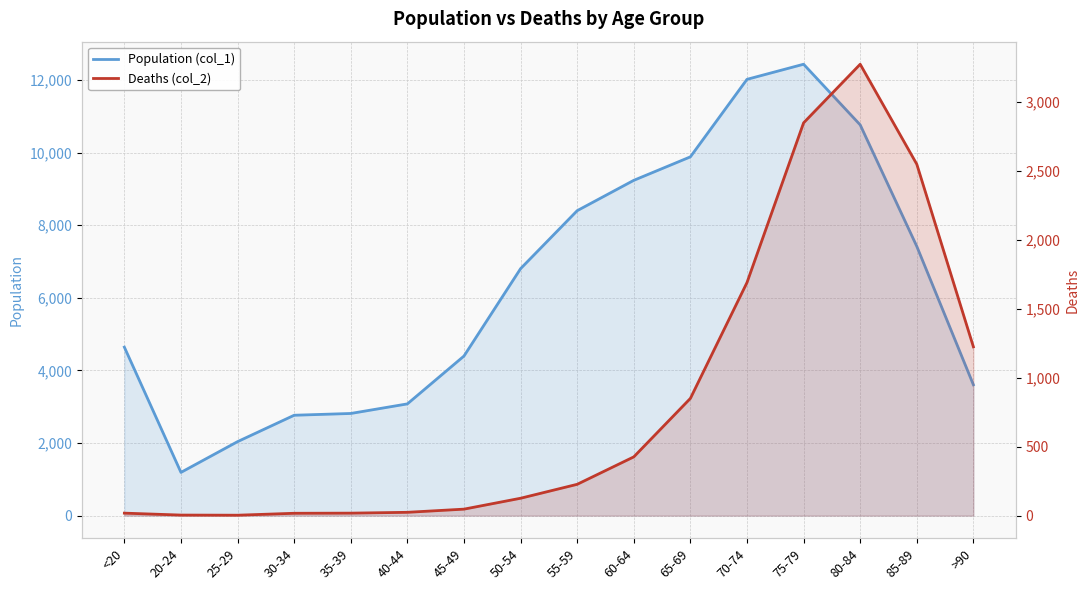

Where is Population (col_1) nearest to the value 6812?

50-54